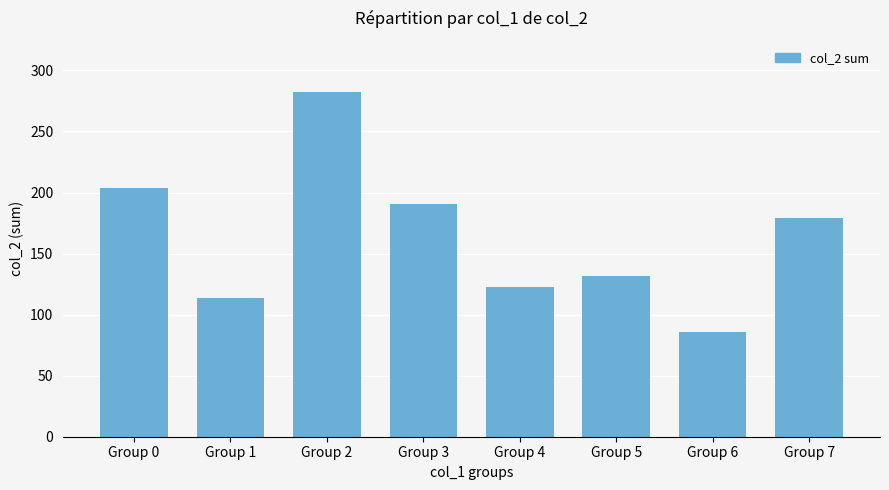

What is the minimum value shown in the chart?

86